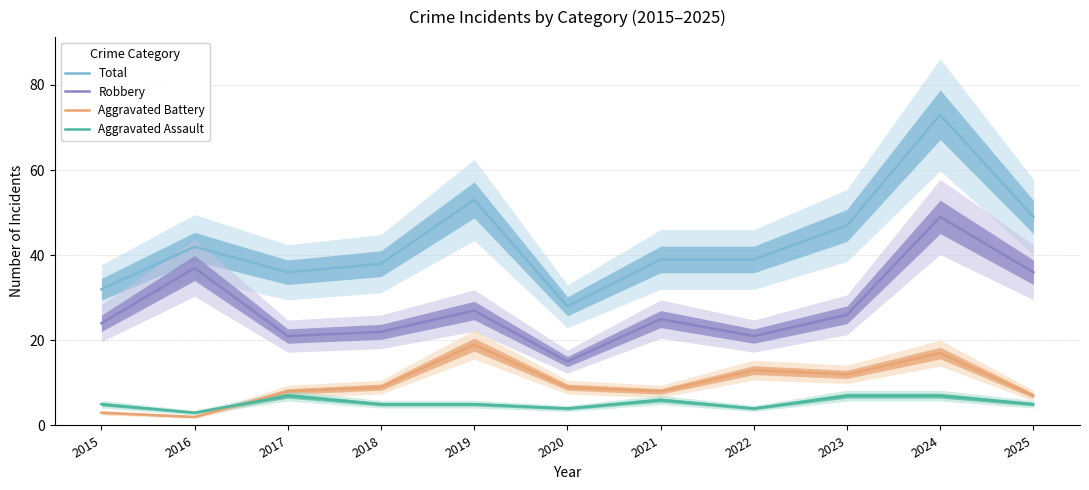

How many interior local valleys does the Aggravated Assault series have?

3